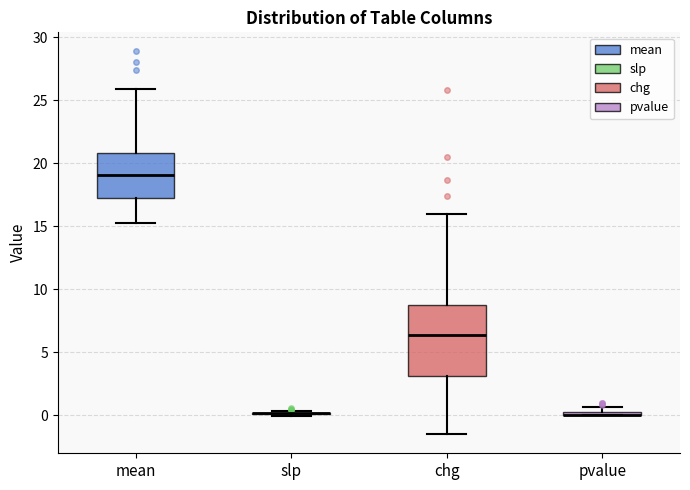

Where is the upper edge of the box for pvalue on the y-axis? The values are not printed on the chart, so give them approximately, as read against the axis.

0.5